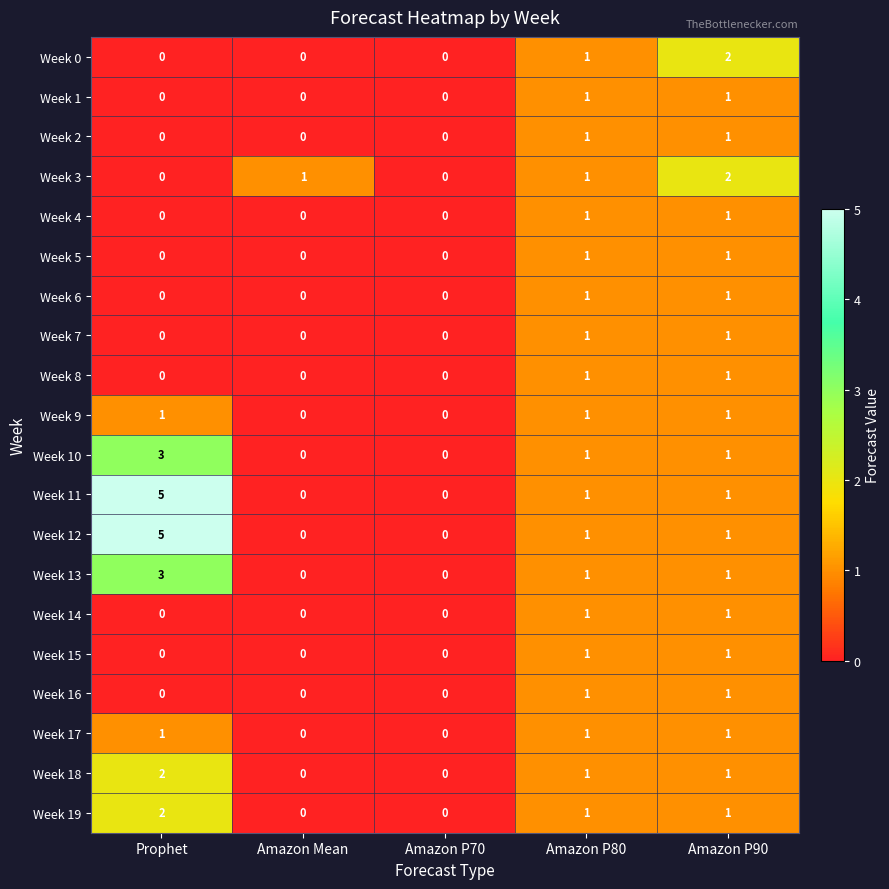

The Week 3 series shows 1 at Prophet. True or false?

False